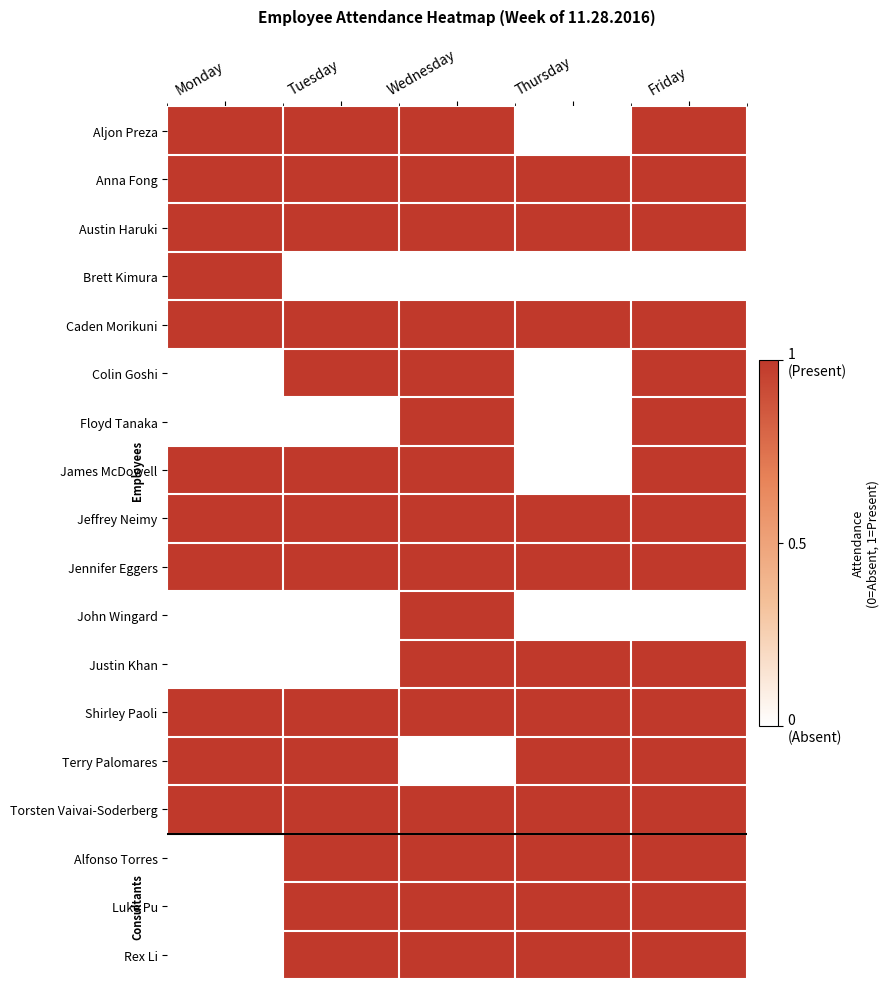

Reading left to right, extract all data points from this chart.

Aljon Preza: Monday=1	Tuesday=1	Wednesday=1	Thursday=0	Friday=1
Anna Fong: Monday=1	Tuesday=1	Wednesday=1	Thursday=1	Friday=1
Austin Haruki: Monday=1	Tuesday=1	Wednesday=1	Thursday=1	Friday=1
Brett Kimura: Monday=1	Tuesday=0	Wednesday=0	Thursday=0	Friday=0
Caden Morikuni: Monday=1	Tuesday=1	Wednesday=1	Thursday=1	Friday=1
Colin Goshi: Monday=0	Tuesday=1	Wednesday=1	Thursday=0	Friday=1
Floyd Tanaka: Monday=0	Tuesday=0	Wednesday=1	Thursday=0	Friday=1
James McDowell: Monday=1	Tuesday=1	Wednesday=1	Thursday=0	Friday=1
Jeffrey Neimy: Monday=1	Tuesday=1	Wednesday=1	Thursday=1	Friday=1
Jennifer Eggers: Monday=1	Tuesday=1	Wednesday=1	Thursday=1	Friday=1
John Wingard: Monday=0	Tuesday=0	Wednesday=1	Thursday=0	Friday=0
Justin Khan: Monday=0	Tuesday=0	Wednesday=1	Thursday=1	Friday=1
Shirley Paoli: Monday=1	Tuesday=1	Wednesday=1	Thursday=1	Friday=1
Terry Palomares: Monday=1	Tuesday=1	Wednesday=0	Thursday=1	Friday=1
Torsten Vaivai-Soderberg: Monday=1	Tuesday=1	Wednesday=1	Thursday=1	Friday=1
Alfonso Torres: Monday=0	Tuesday=1	Wednesday=1	Thursday=1	Friday=1
Luke Pu: Monday=0	Tuesday=1	Wednesday=1	Thursday=1	Friday=1
Rex Li: Monday=0	Tuesday=1	Wednesday=1	Thursday=1	Friday=1